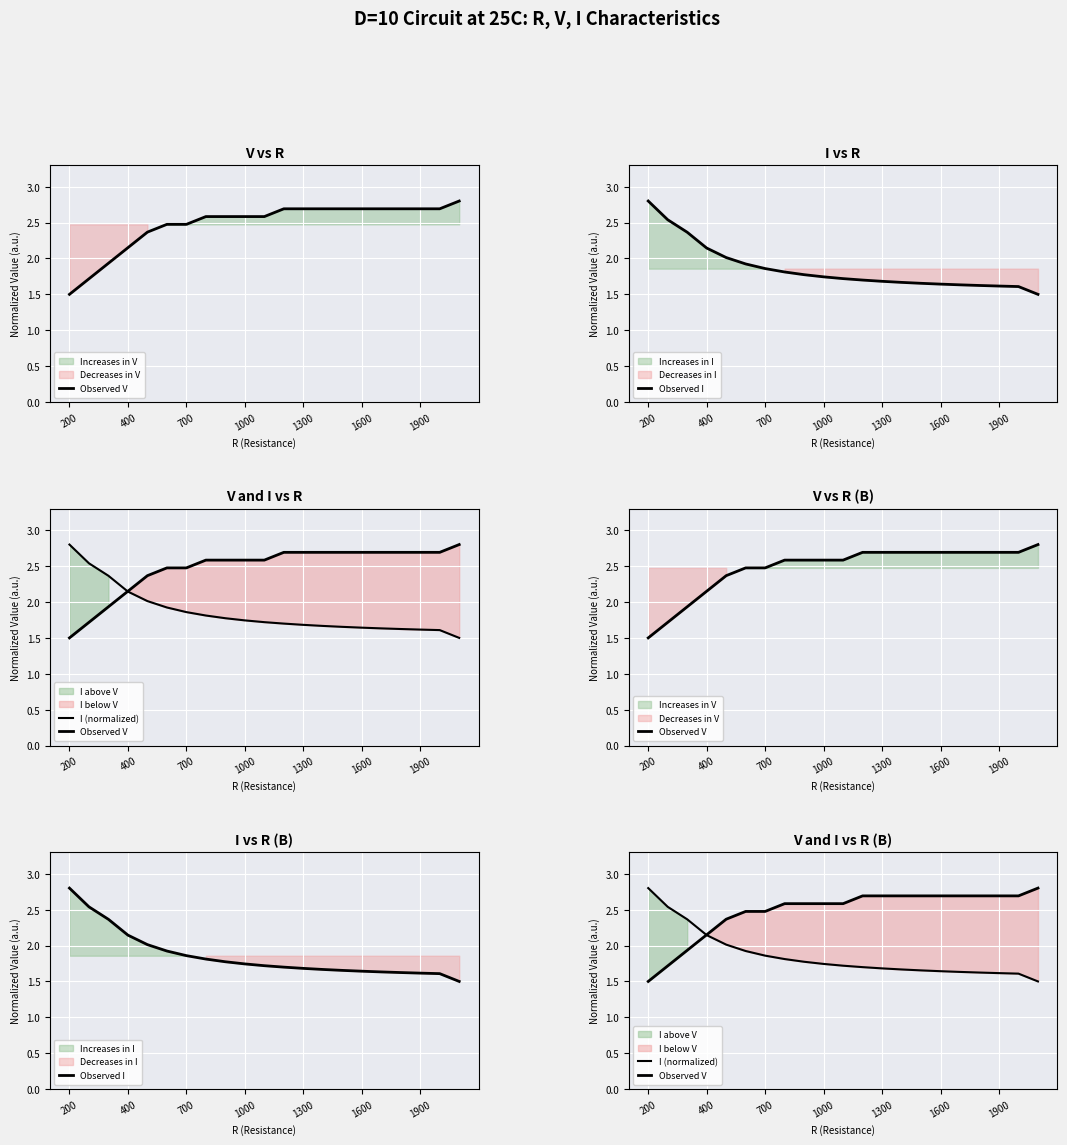

Rank the series at 7 from highest to lowest value.

Observed V, Observed I, I (normalized)